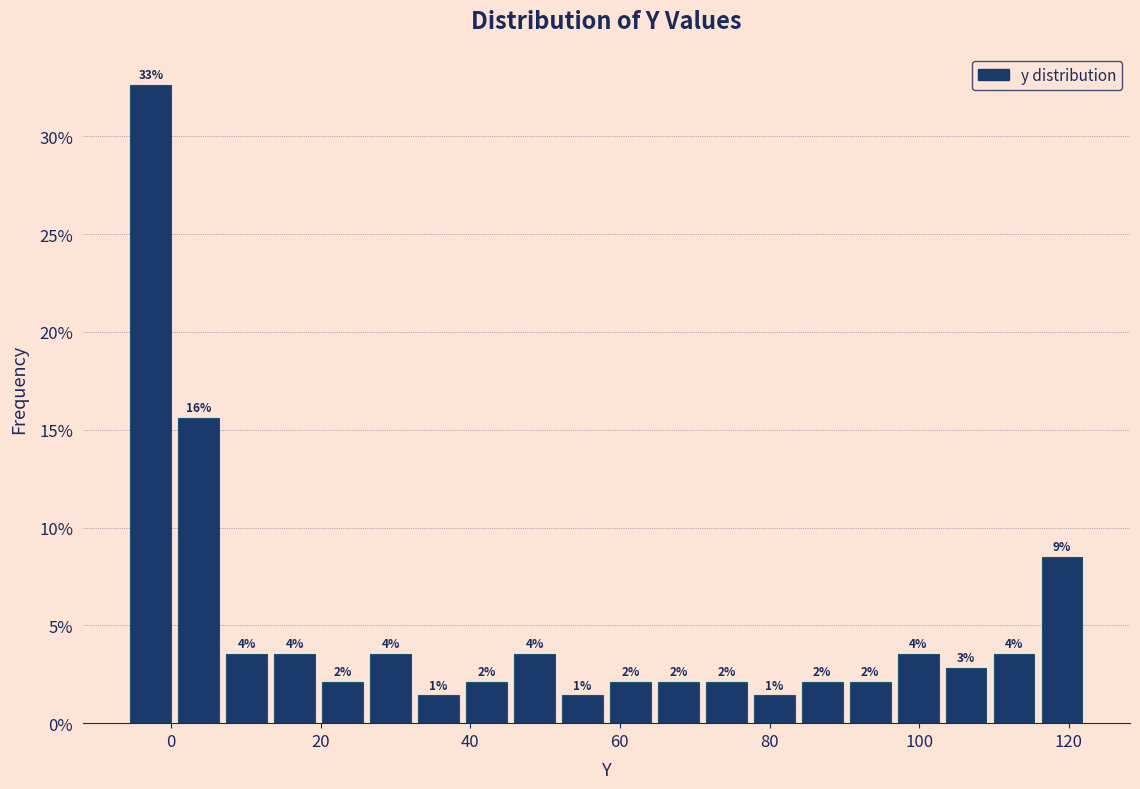

Read against the x-axis, roughly where is the centre of the tallest bar?

-2